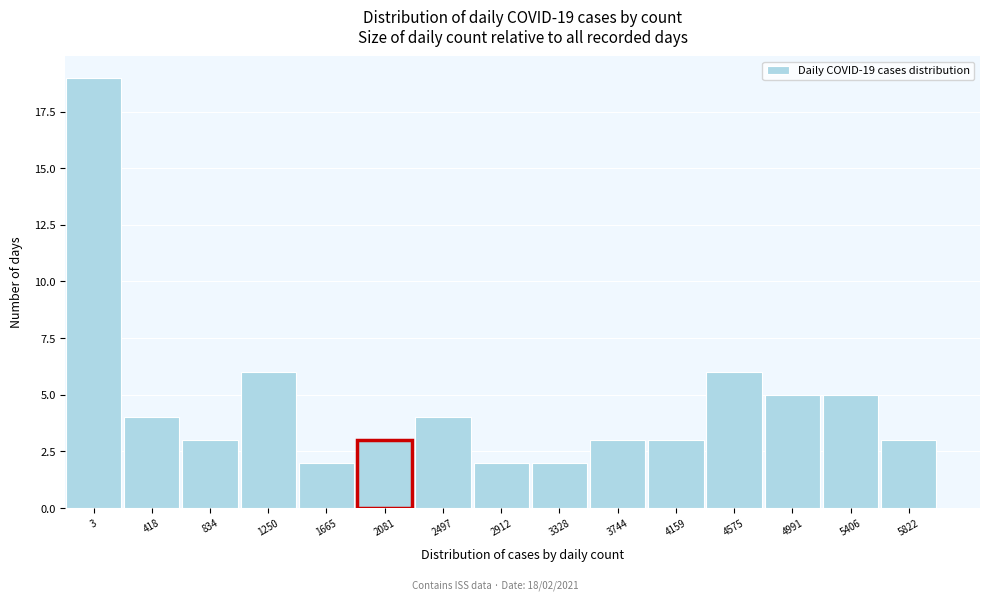

Reading left to right, transcribe all the data shown in this chart.

3=19	418=4	834=3	1250=6	1665=2	2081=3	2497=4	2912=2	3328=2	3744=3	4159=3	4575=6	4991=5	5406=5	5822=3